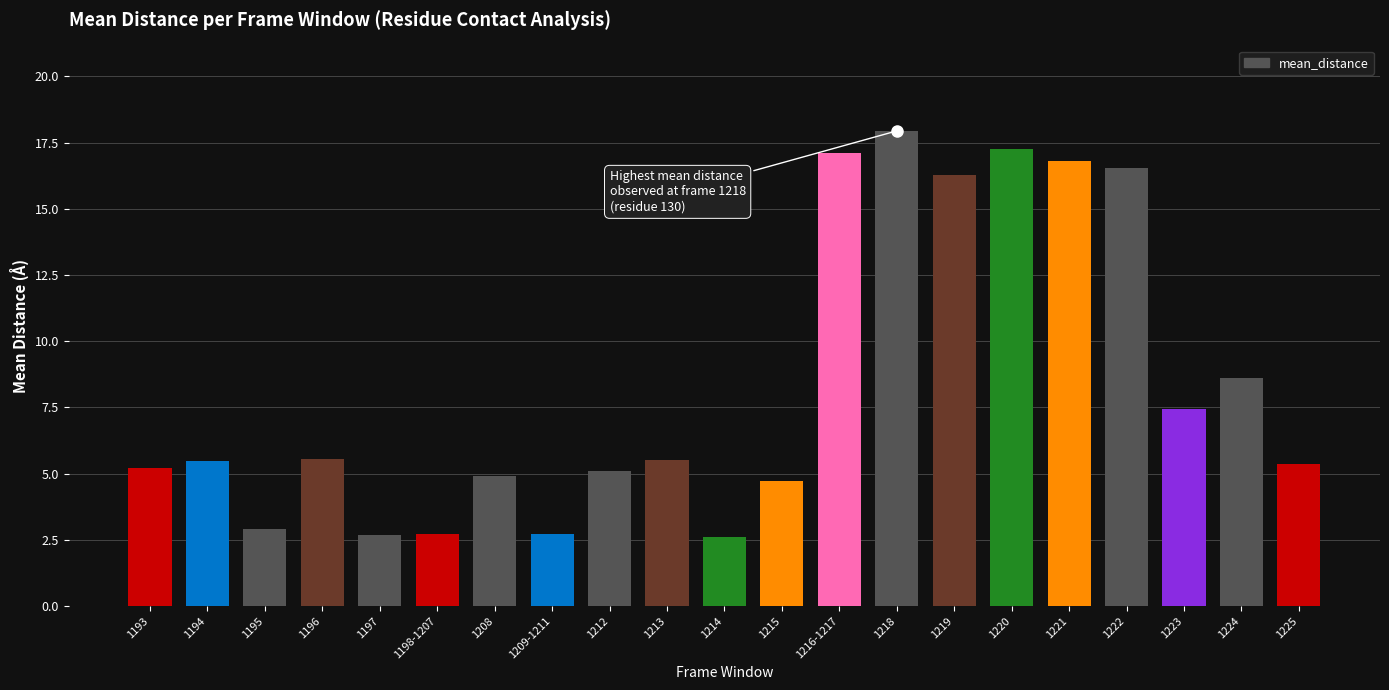

Between 1216-1217 and 1218, which is larger?

1218